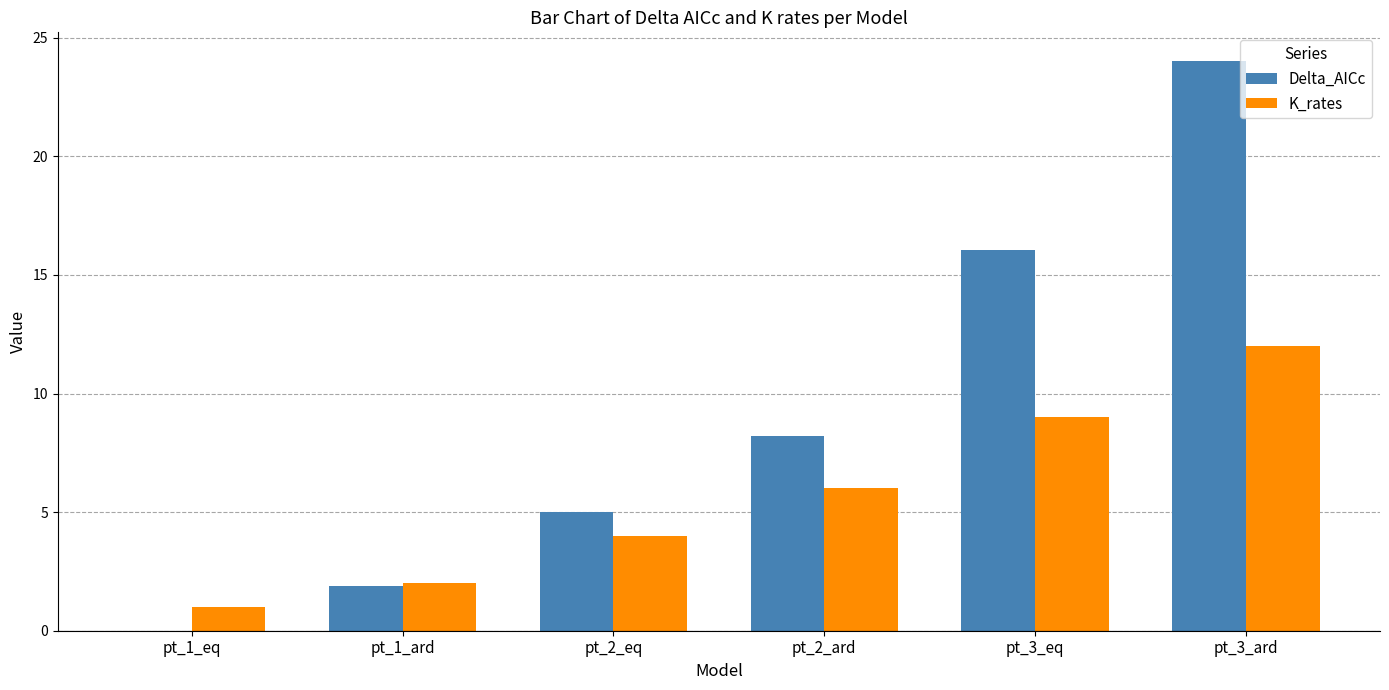

How many values in Delta_AICc are above zero?

5